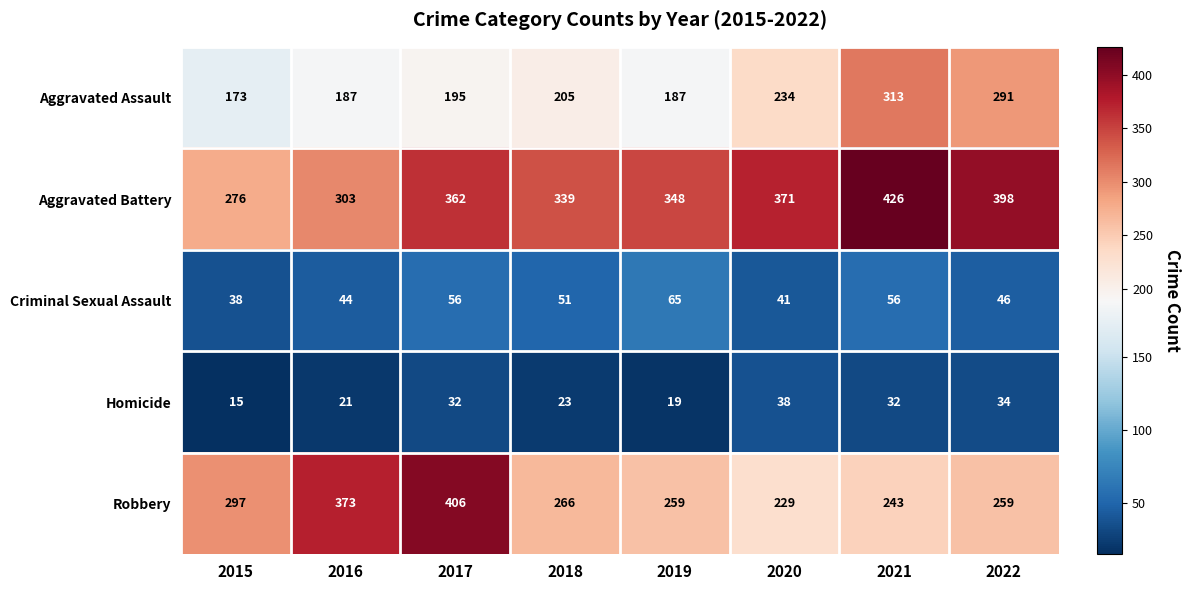

Which series has the largest total across all categories?

Aggravated Battery